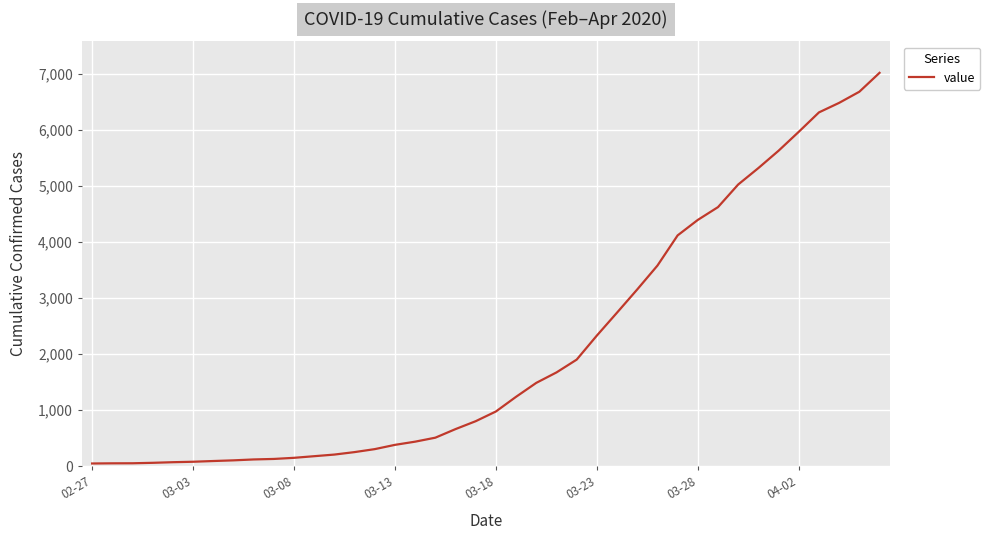

What is the greatest value displayed?

7013